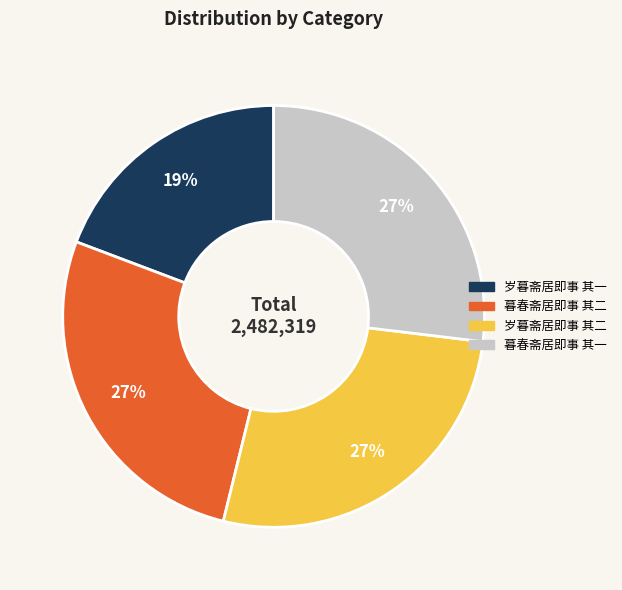

Is the sum of 暮春斋居即事 其一 and 岁暮斋居即事 其二 greater than half?

Yes